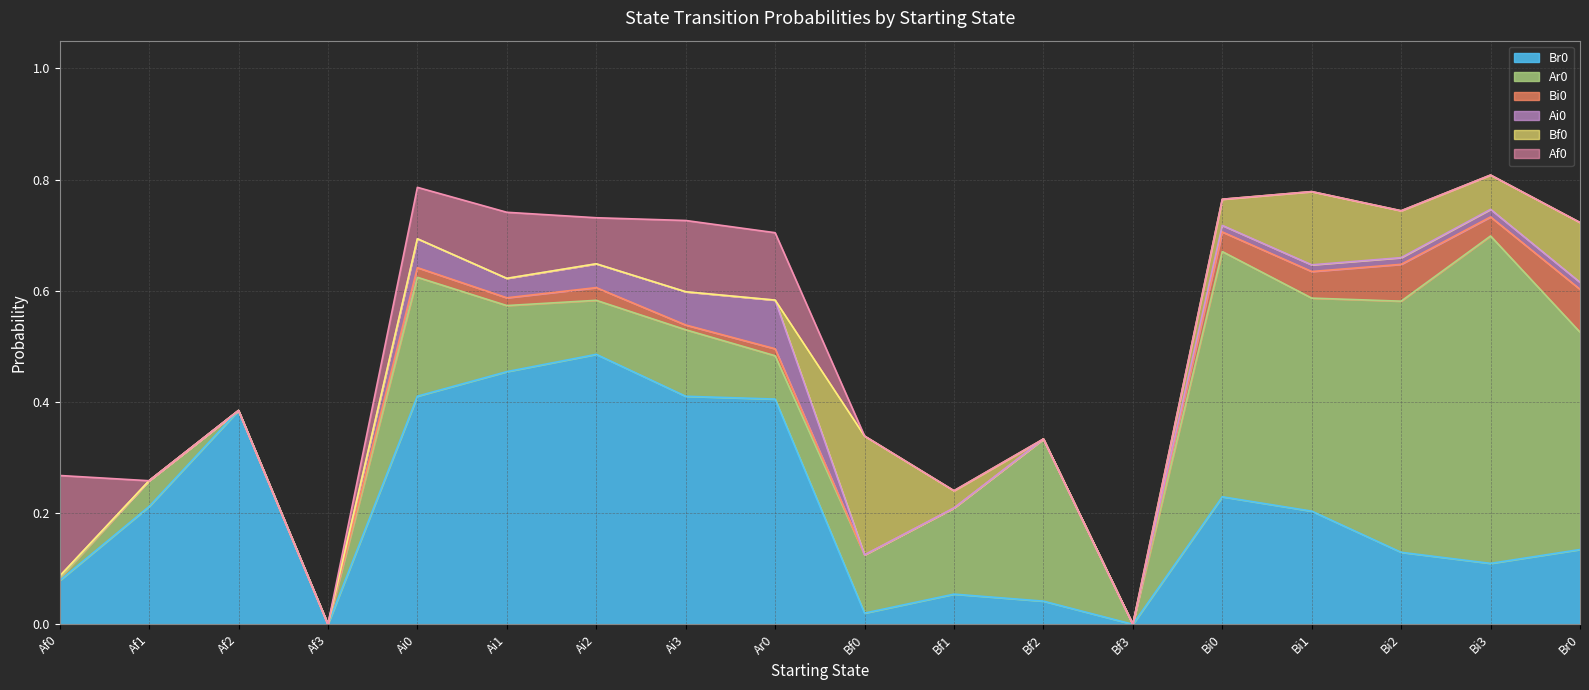

How many distinct data groups are displayed?

6